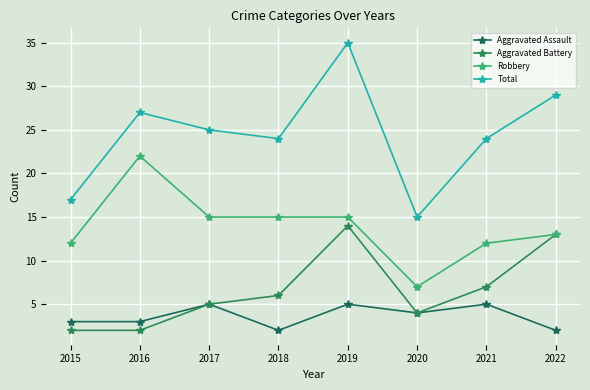

What is the greatest value displayed?

35